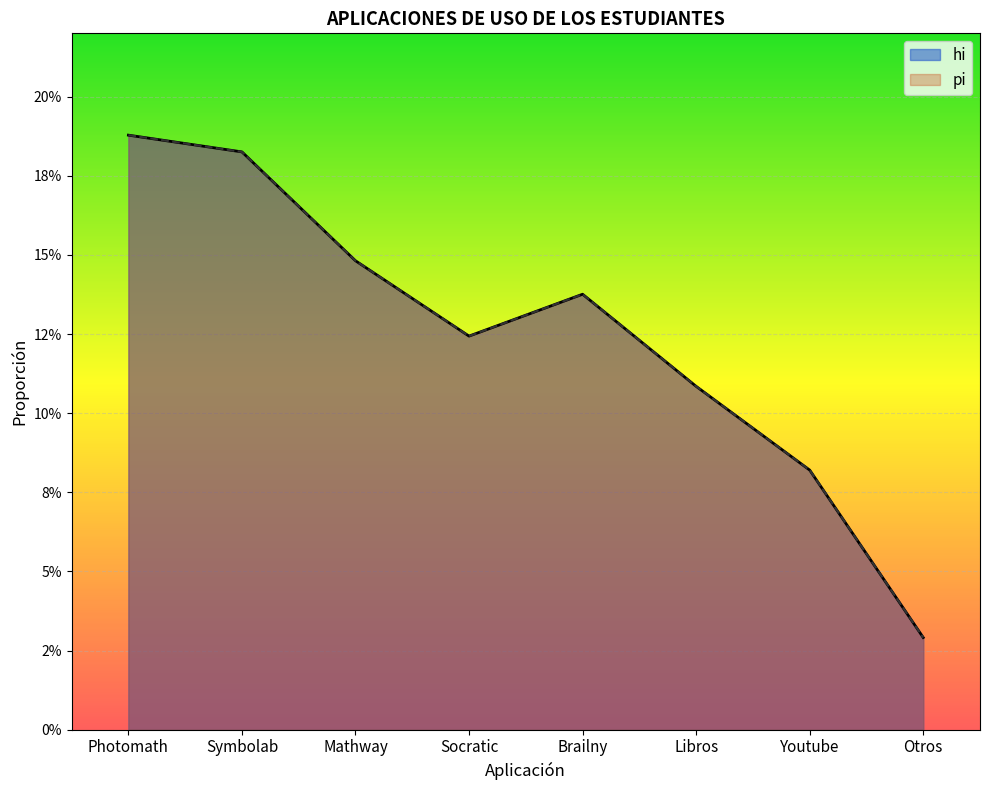

What is the maximum value shown in the chart?

0.2